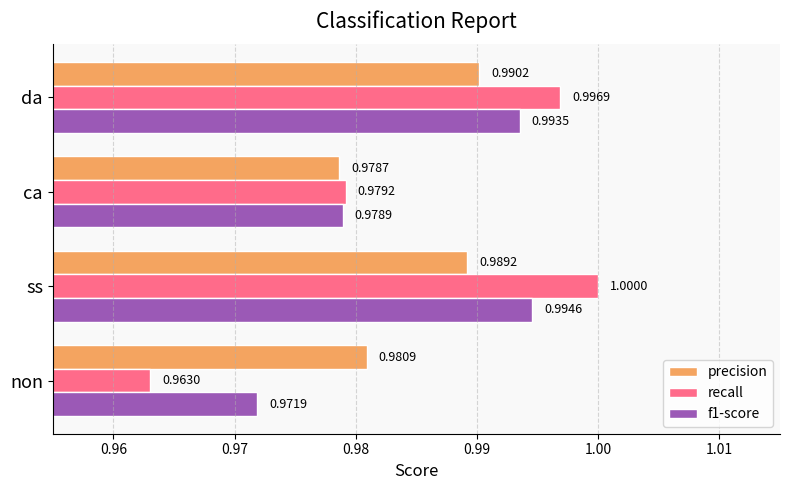

List the labels in order of precision value, smallest first.

ca, non, ss, da